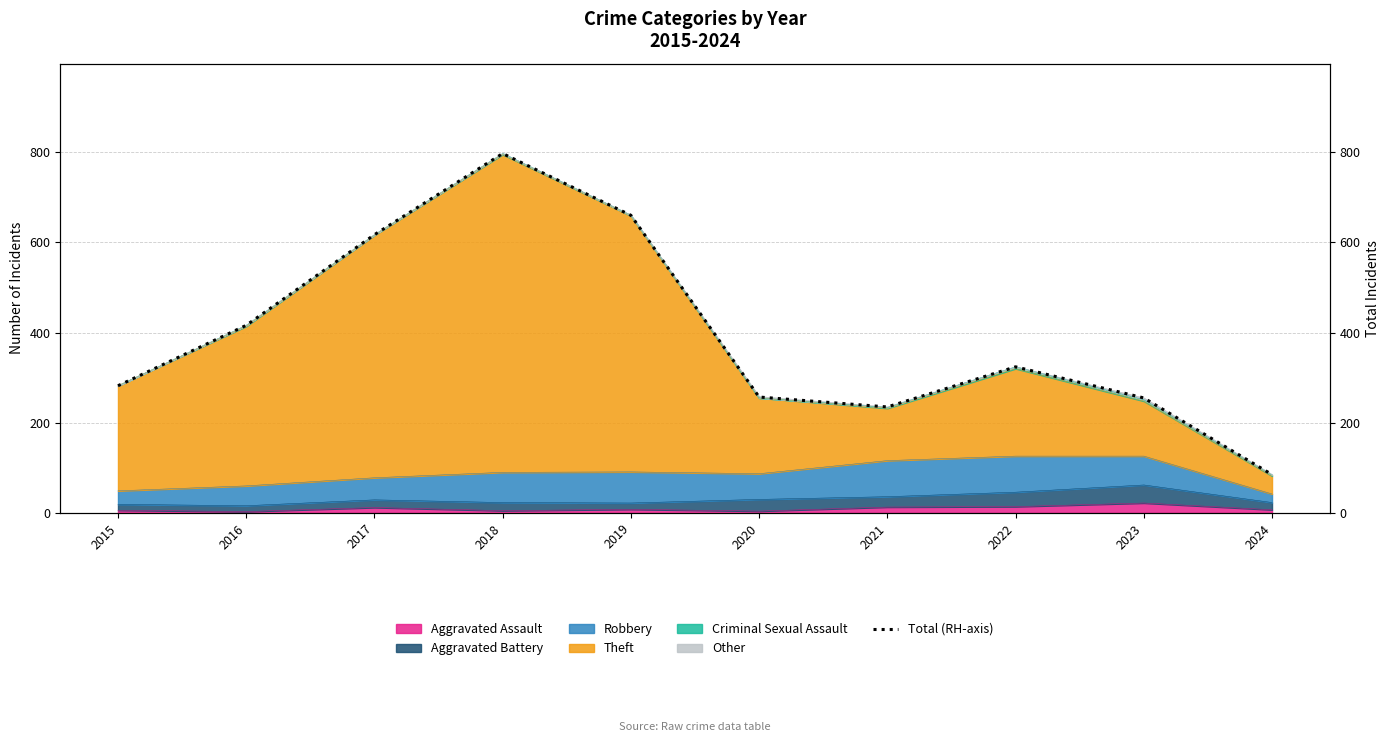

Between 2021 and 2016, which is larger?

2016